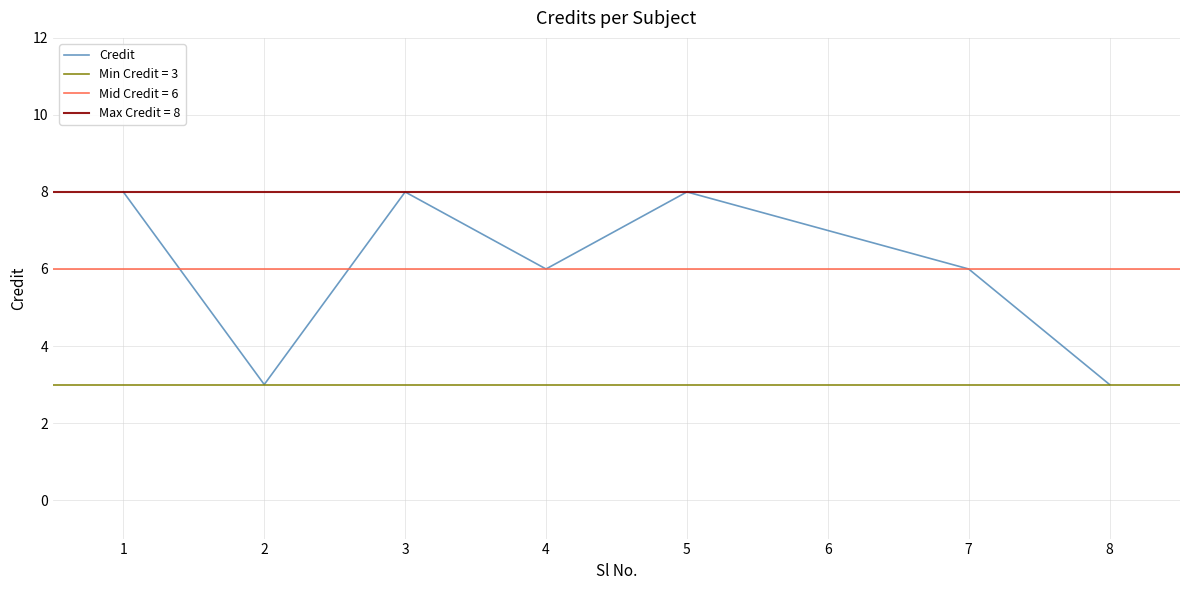

True or false: the data shows 6 at 4.

True